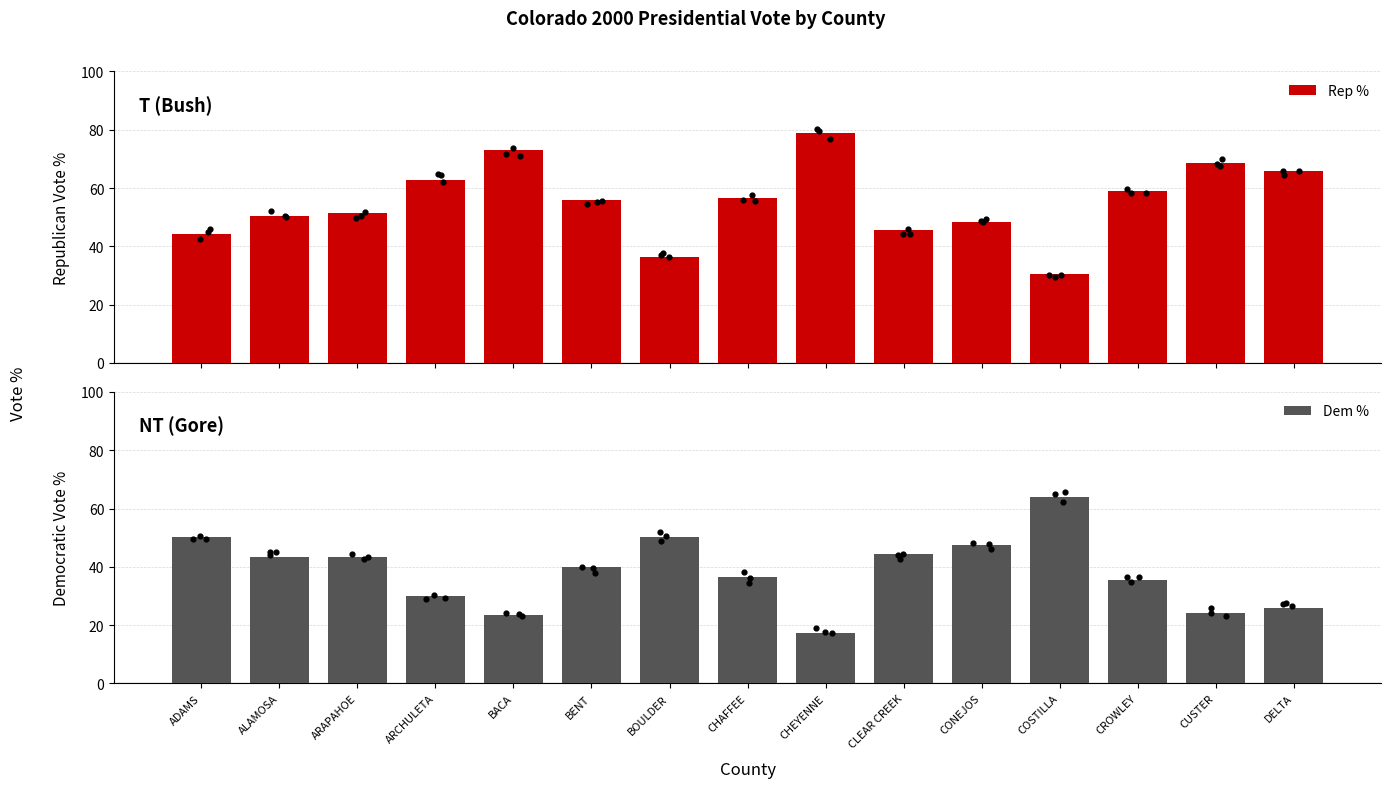

Which series has the widest spread of Y values?

Rep %